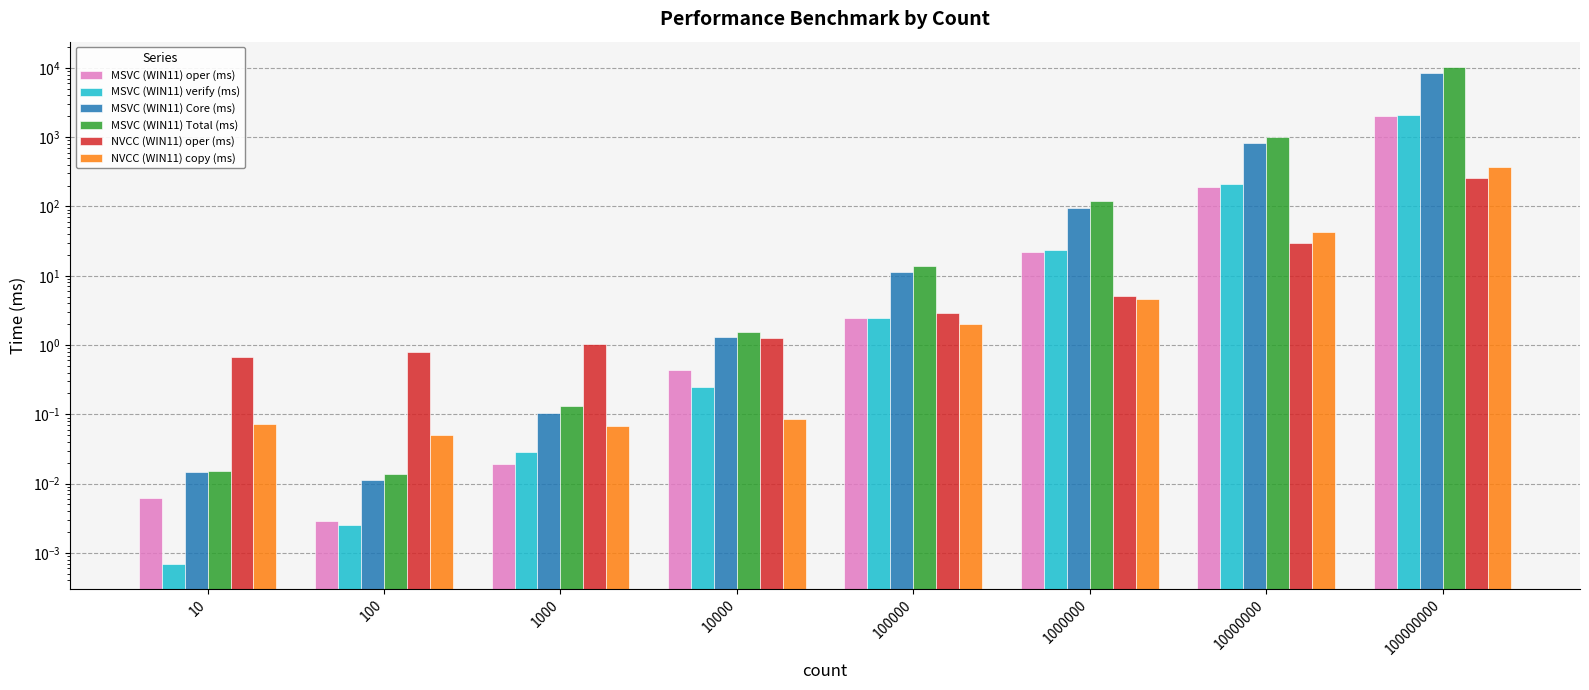

At how many categories does at least one series exceed 1298?

1